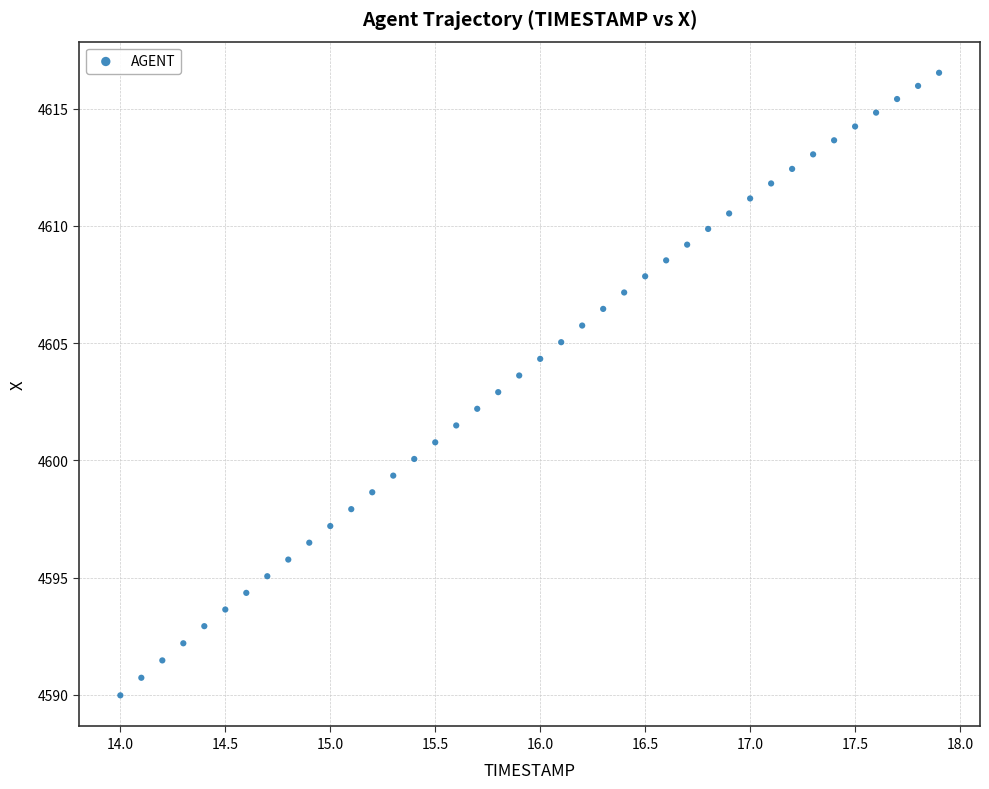

What is the range of X values (max minus min)?

3.9